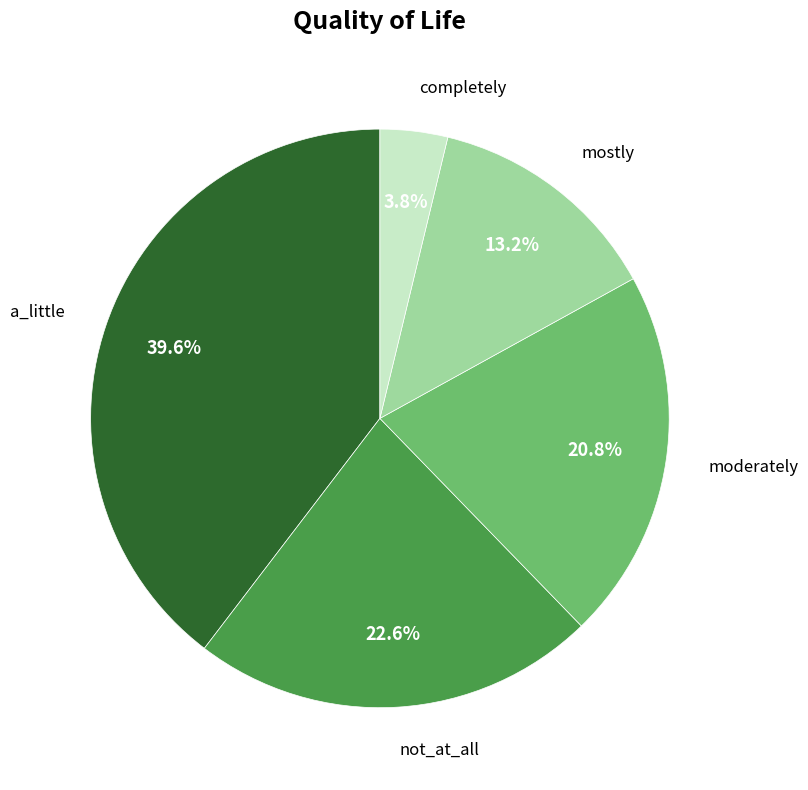

Does any single category account for the majority?

No